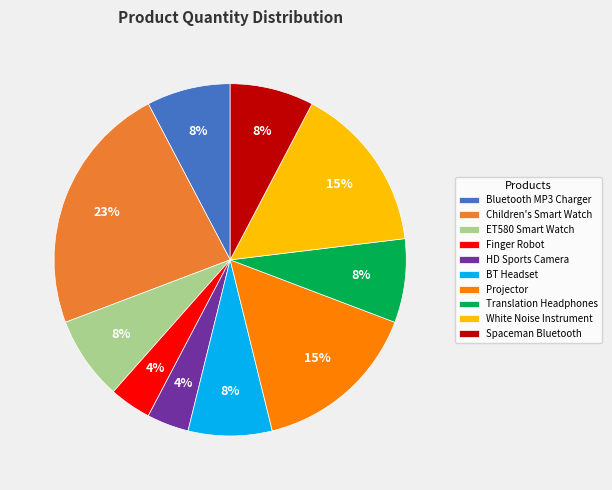

Does any single category account for the majority?

No